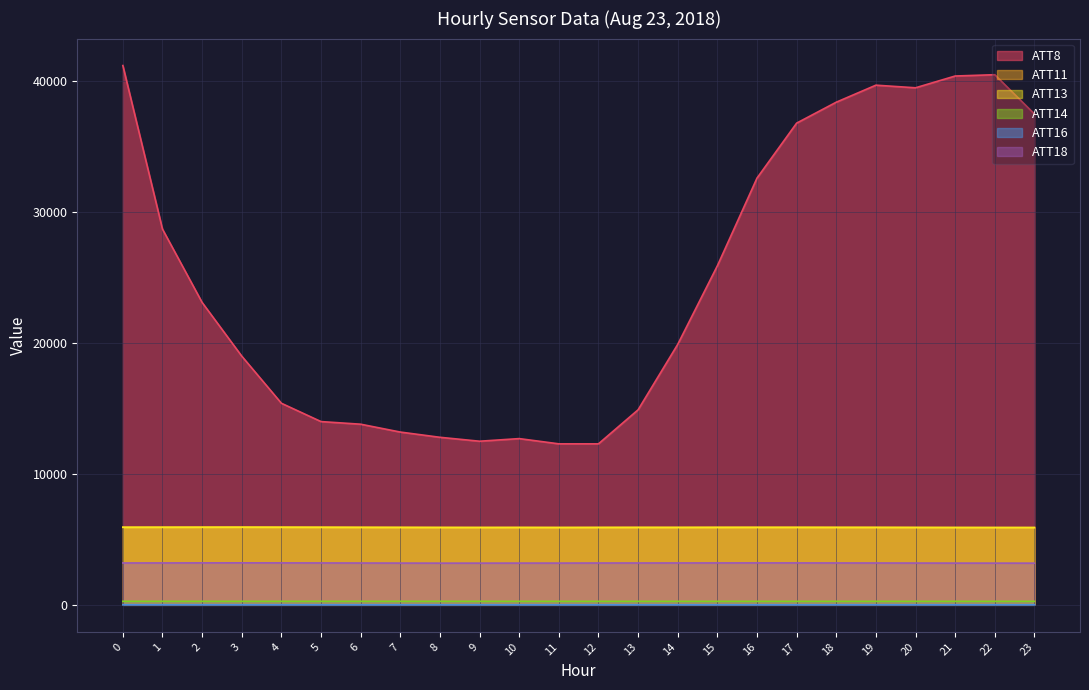

What is the total value across all series at 13?

30197.9